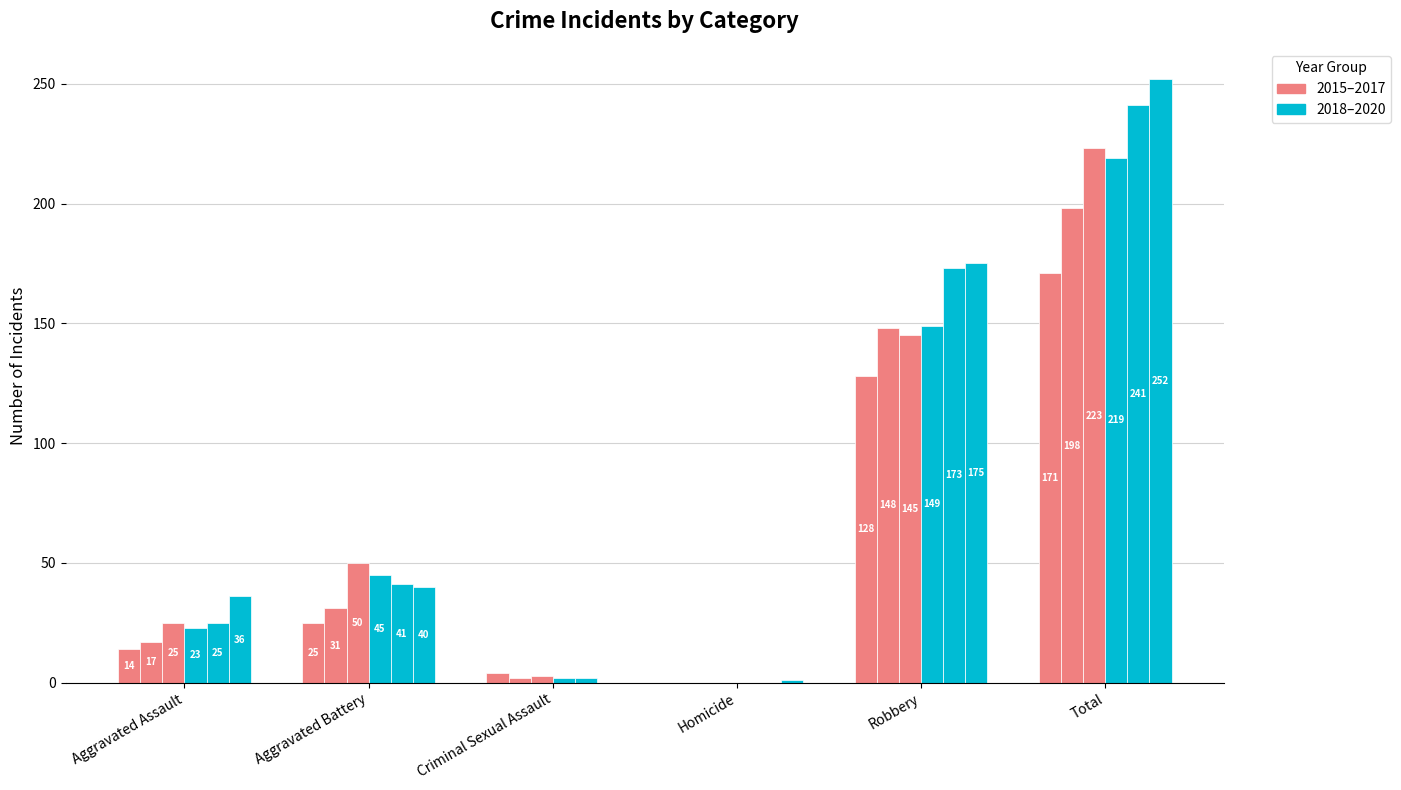

How many distinct data groups are displayed?

6